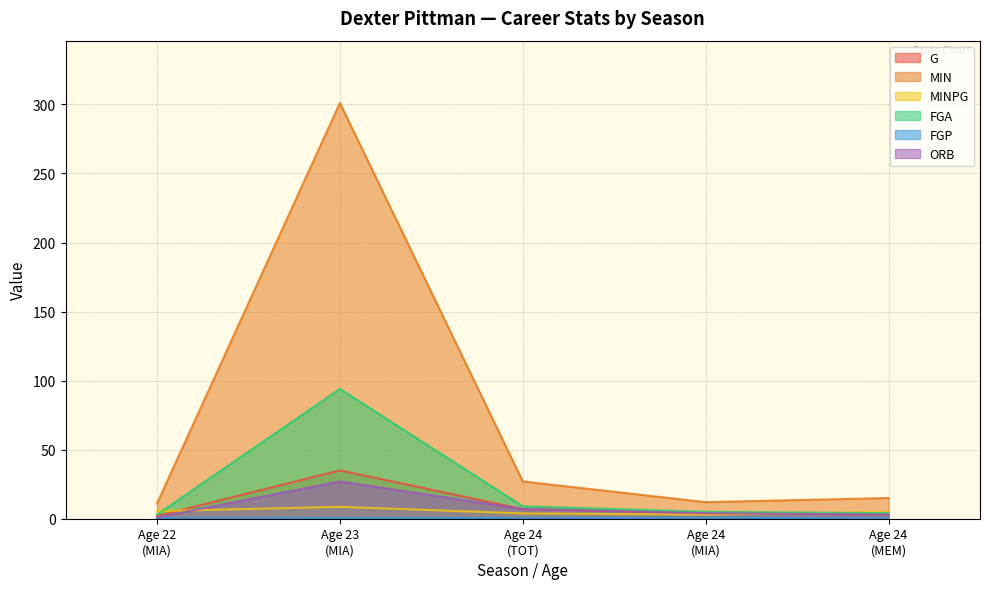

Which series has the largest total across all categories?

MIN